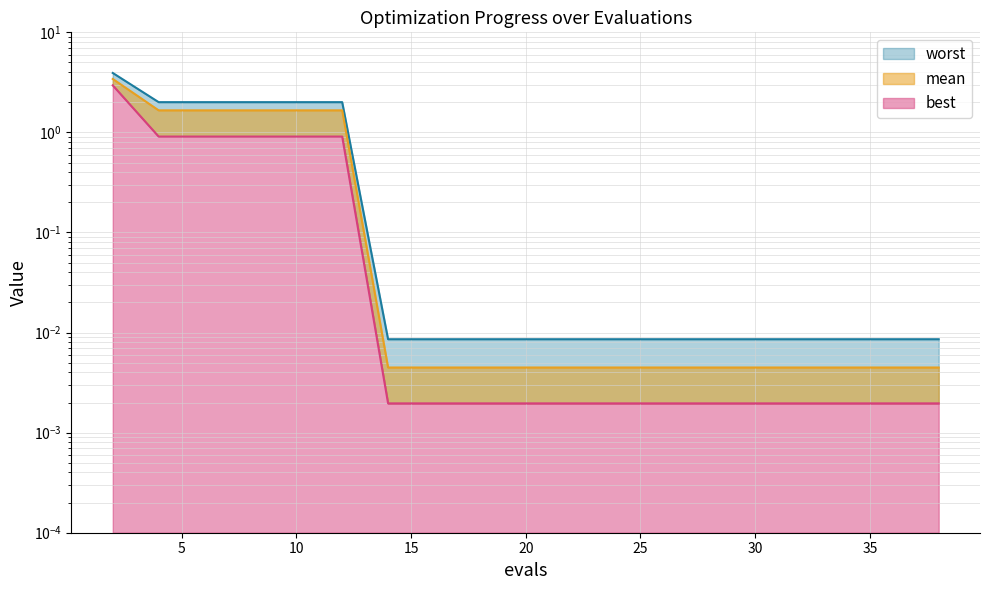

What is the average value of the best series?

0.4